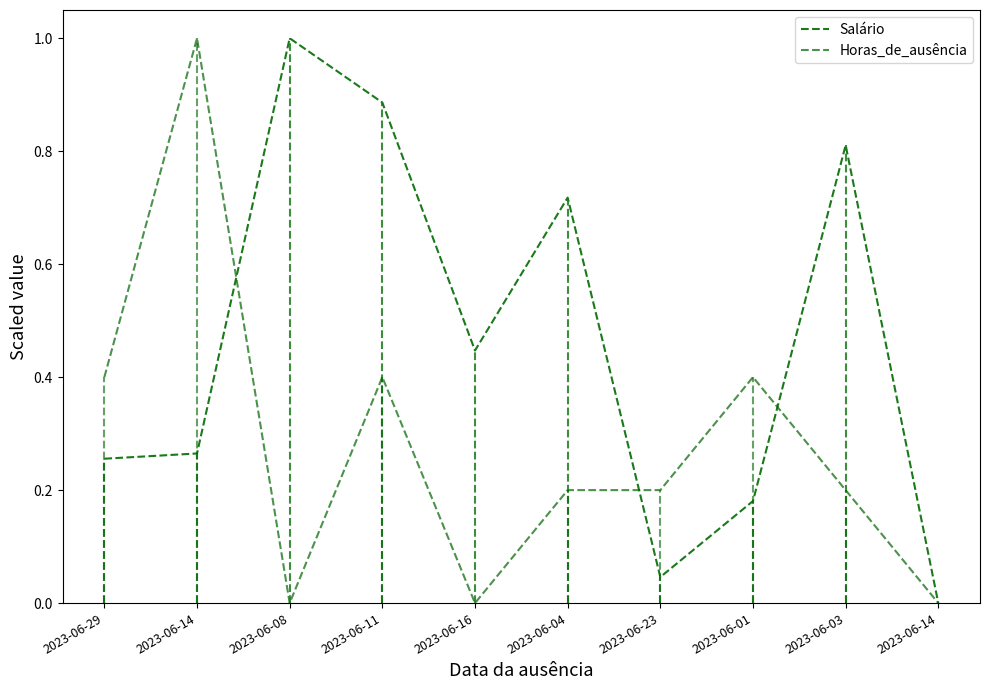

Is this an area chart (filled region under the line)?

No